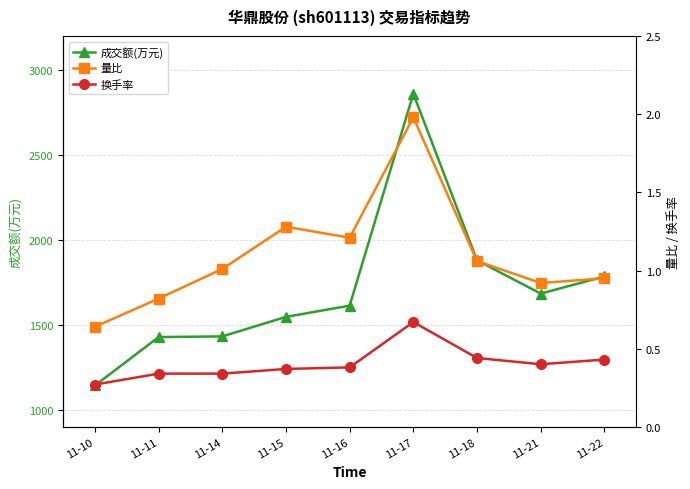

What value does the 量比 series have at 11-21?

0.9